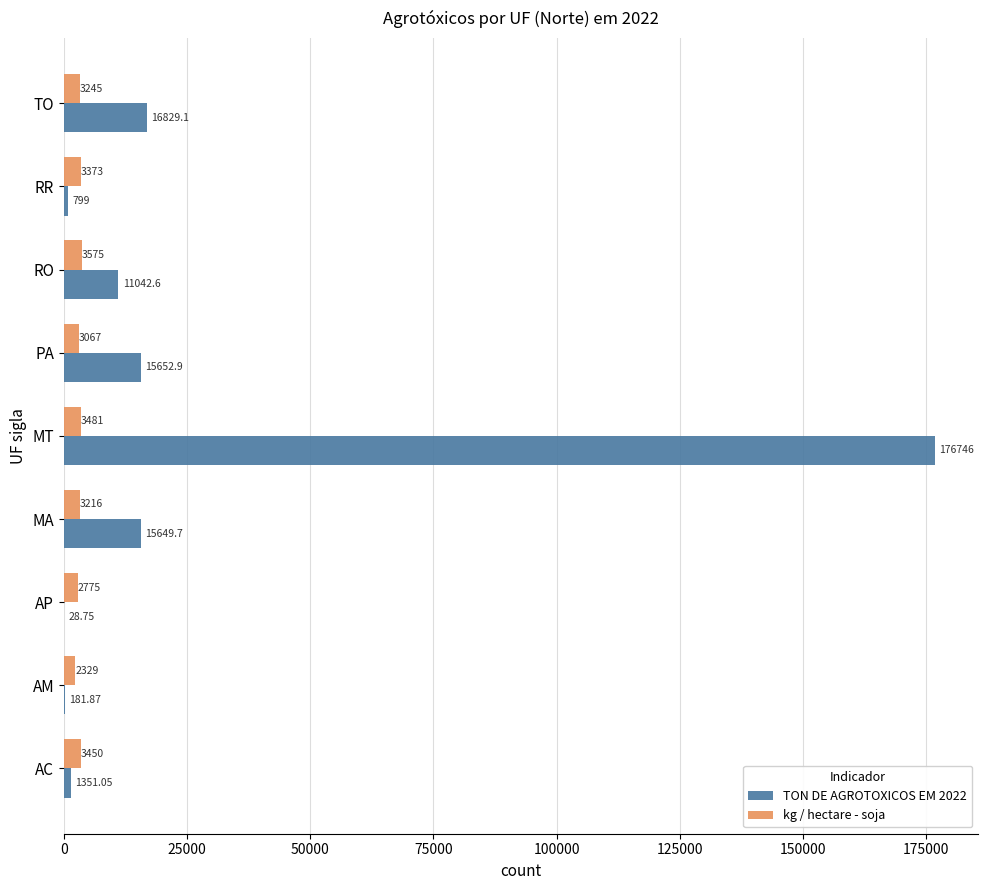

Is the value of kg / hectare - soja at AP greater than the value of TON DE AGROTOXICOS EM 2022 at MA?

No